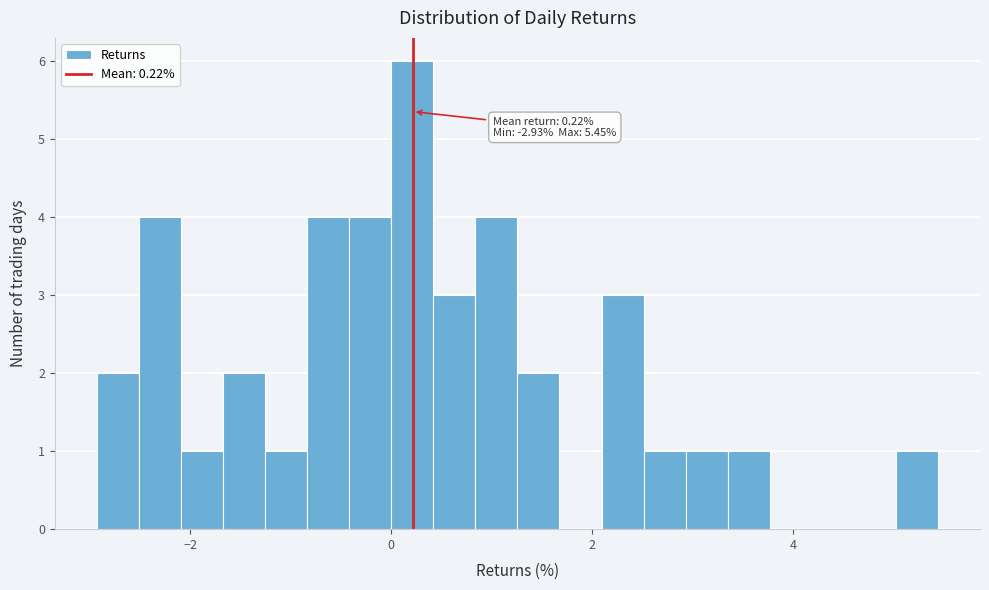

Around what value on the x-axis is the tallest bar? Give the approximate position of its centre, as read against the axis.

0.2